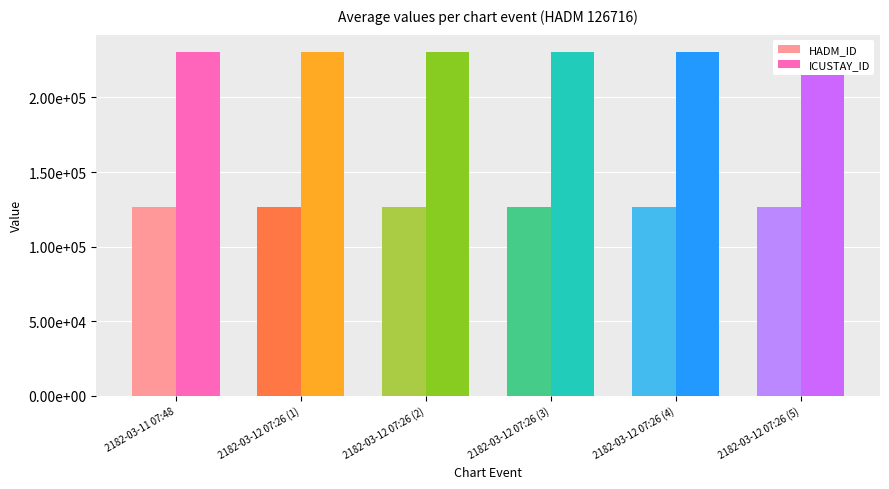

Reading right to left, what are all the values shown in this chart?

HADM_ID: 126716	126716	126716	126716	126716	126716
ICUSTAY_ID: 230630	230630	230630	230630	230630	230630